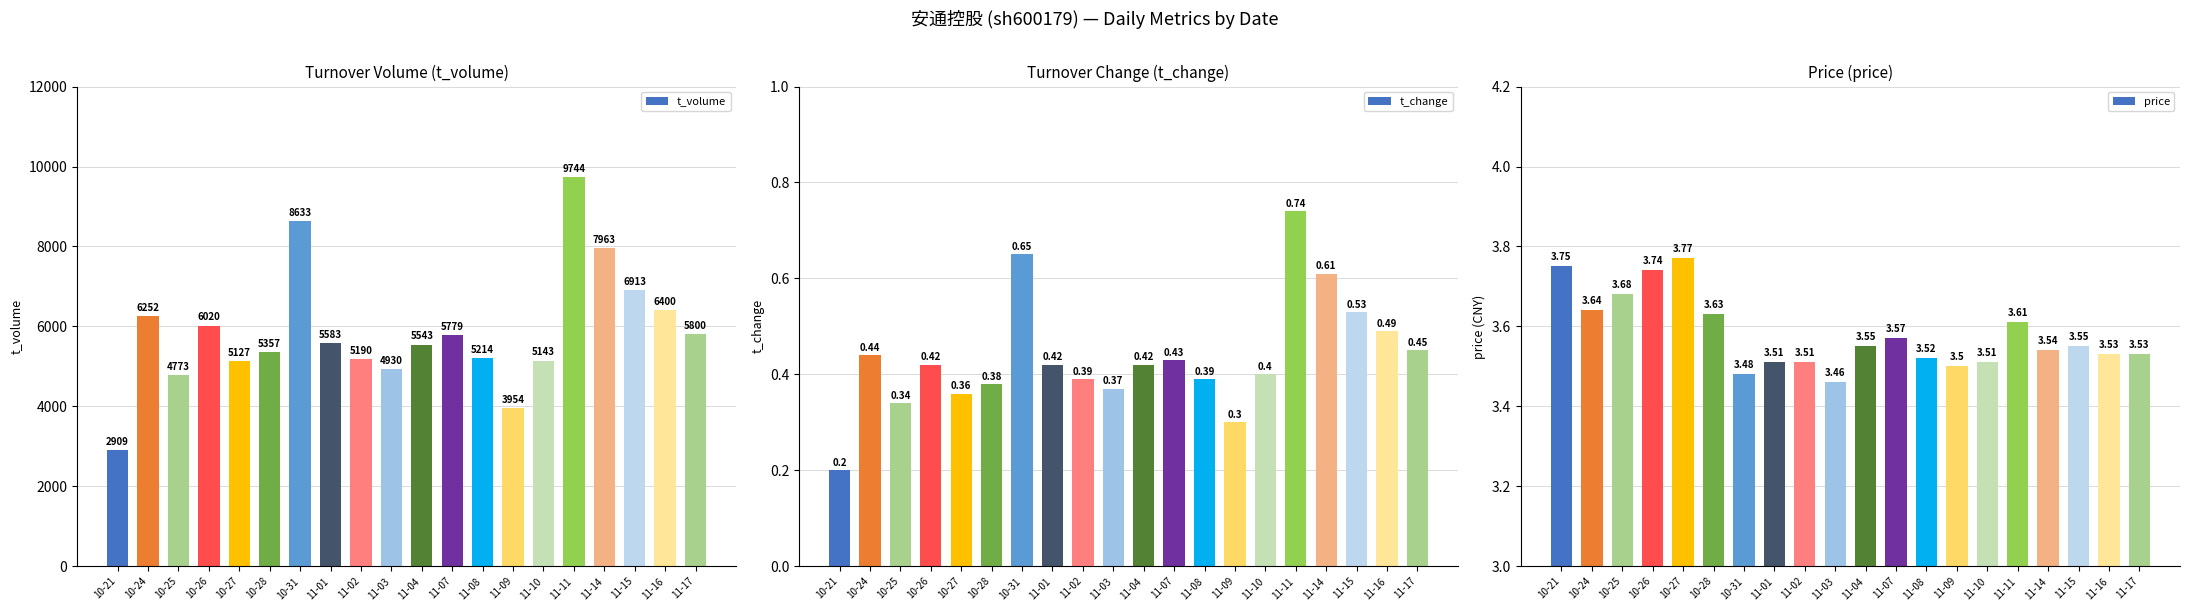

How many series are shown in this chart?

3